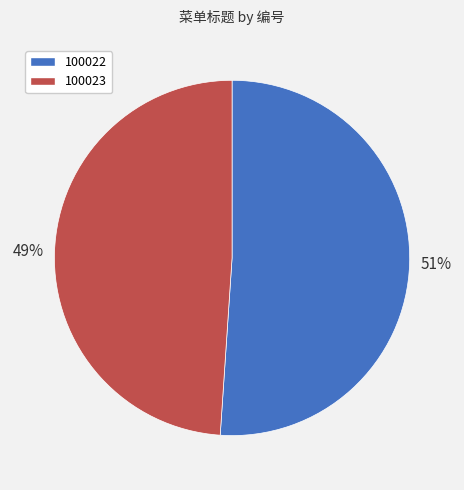

Combined, do 100022 and 100023 account for over 50%?

Yes